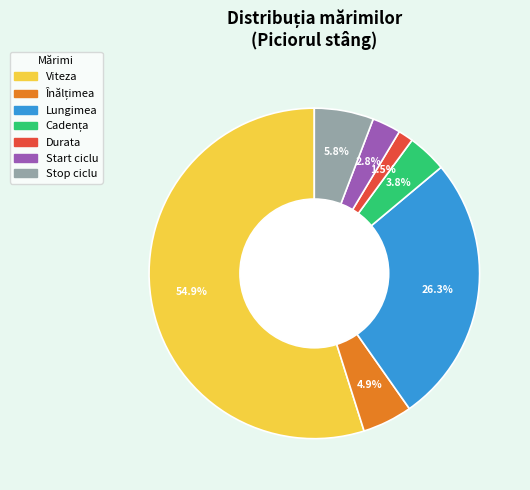

Does Stop ciclu account for over 50% of the chart?

No